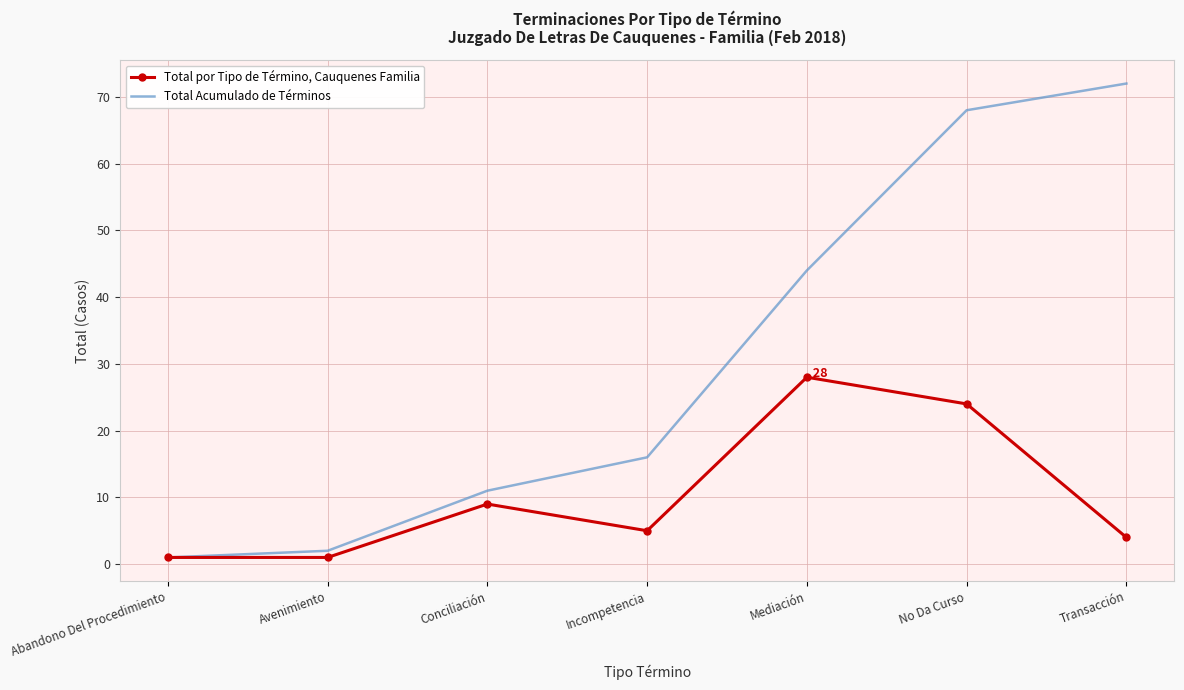

The value of Total por Tipo de Término, Cauquenes Familia at Conciliación is 9. True or false?

True